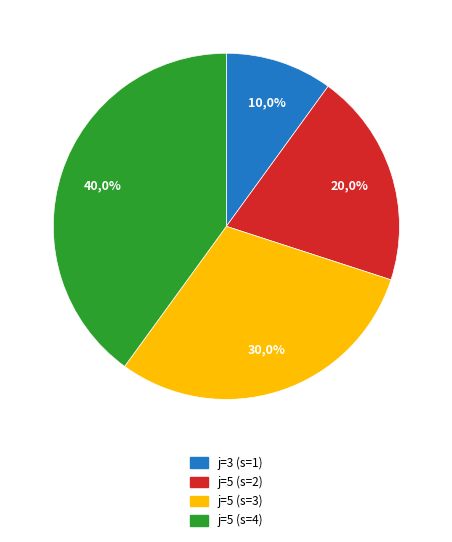

How many slices are in this pie chart?

4